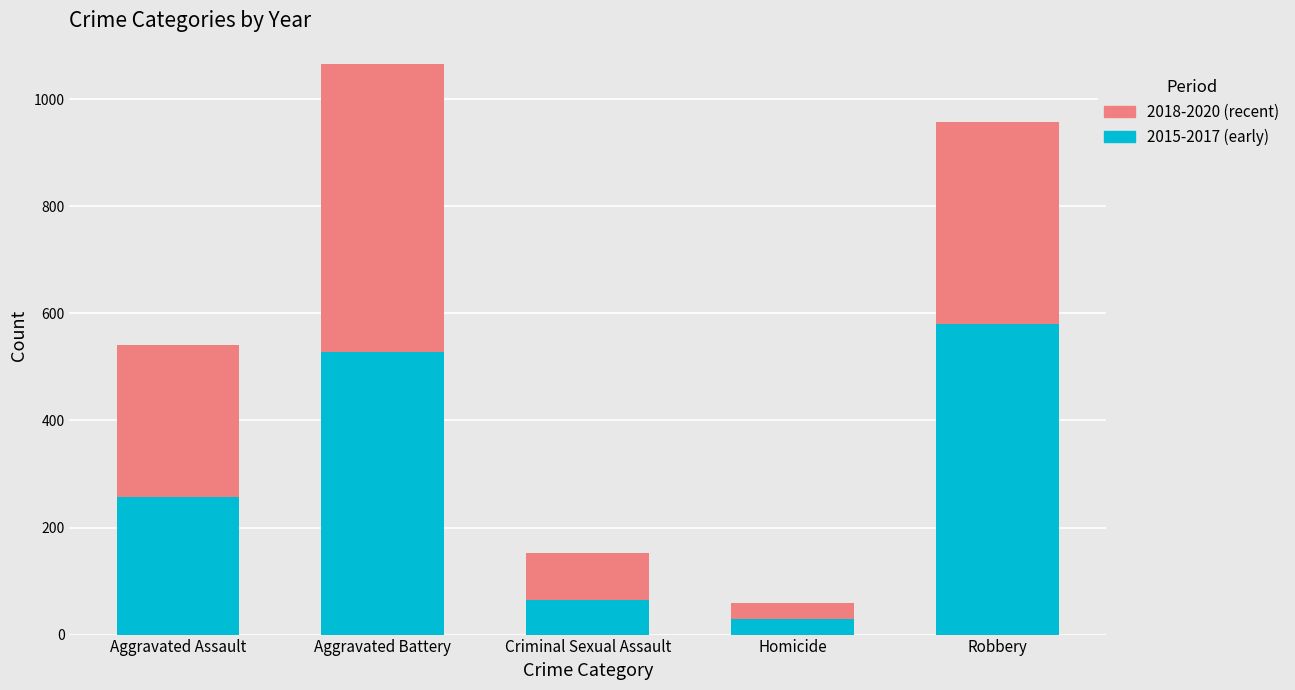

What is the sum of all 2015-2017 (early) values?

1459